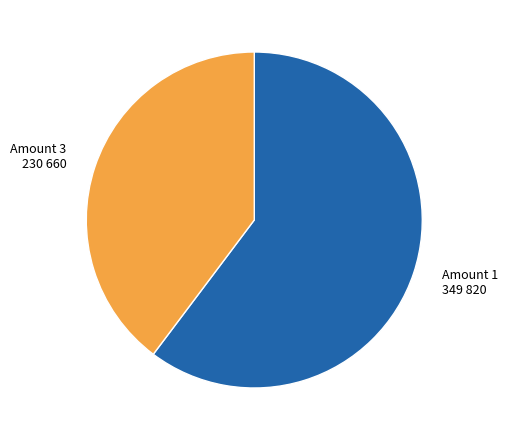

Do Amount 3 230 660 and Amount 1 349 820 together represent more than half of the pie?

Yes